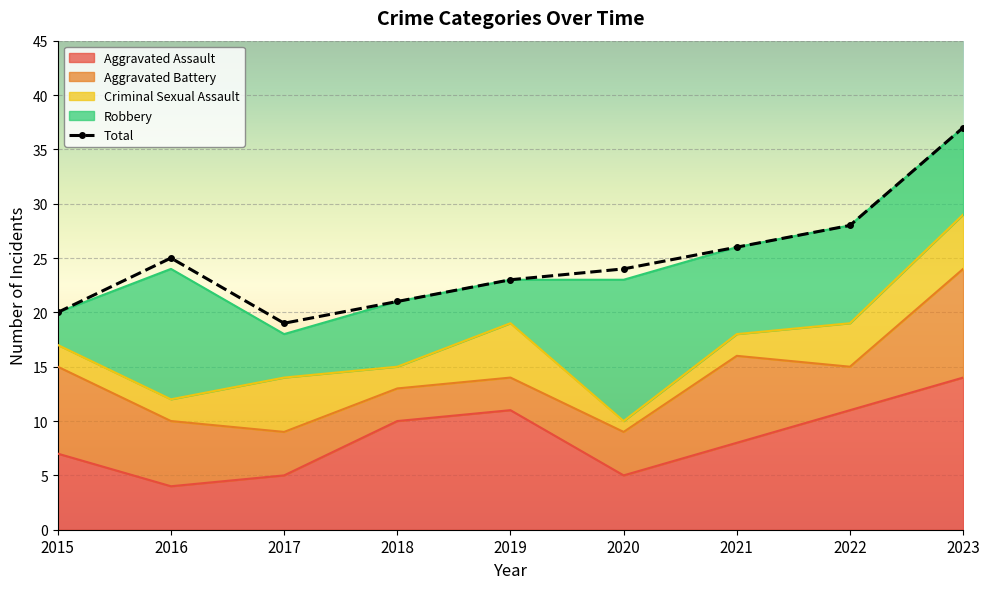

What is the value of the 2nd point from the left?

25